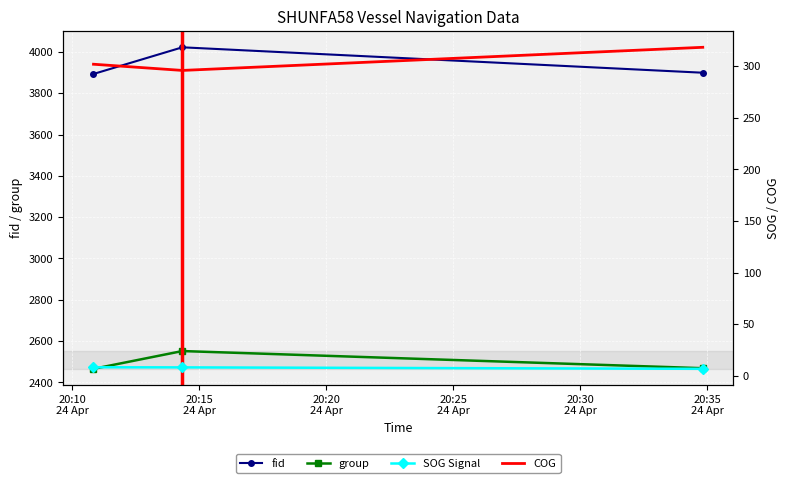

What is the difference between the maximum and minimum values in the COG series?

22.4